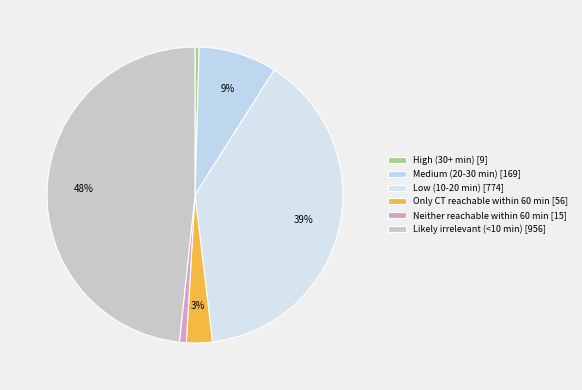

Which slice is the smallest?

High (30+ min)